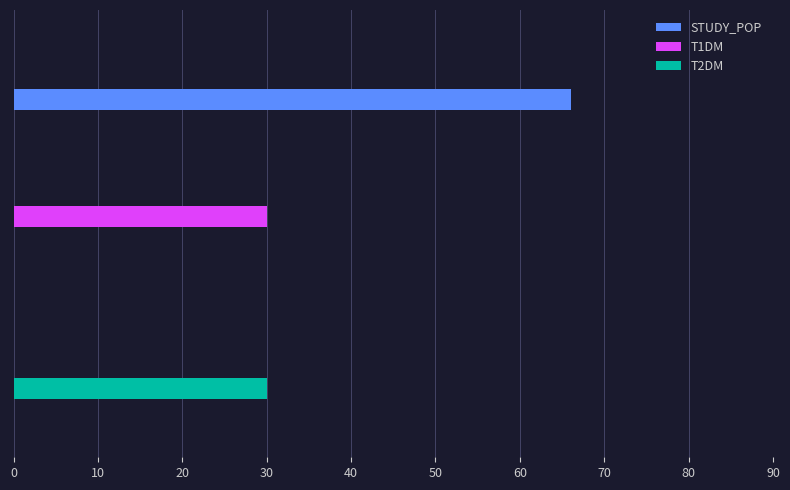

What is the average value?

42